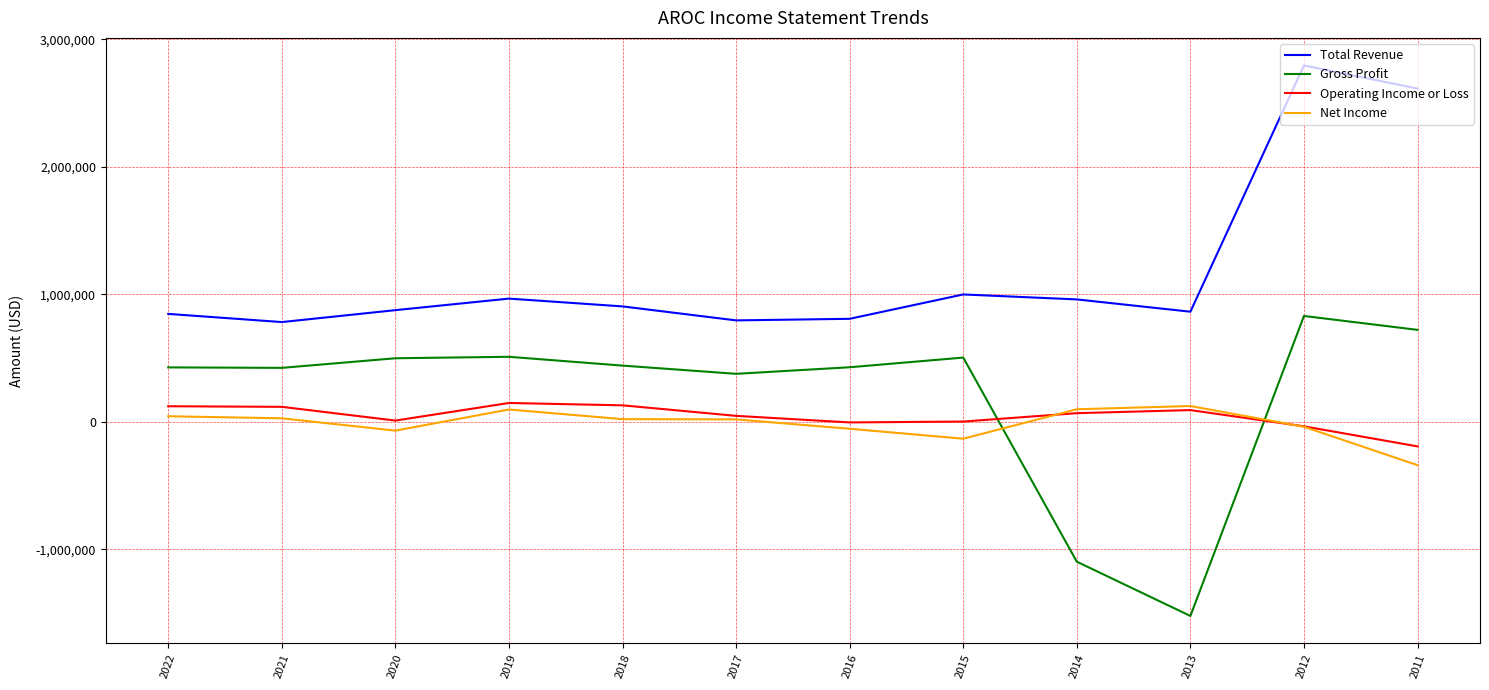

The value of Total Revenue at 2011 is 4244654. True or false?

False